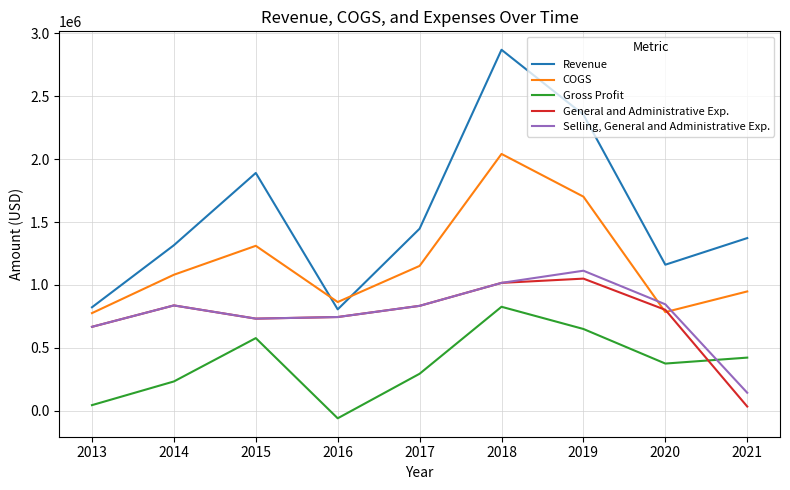

What is the difference between the Selling, General and Administrative Exp. values at 2016 and 2015?

12693